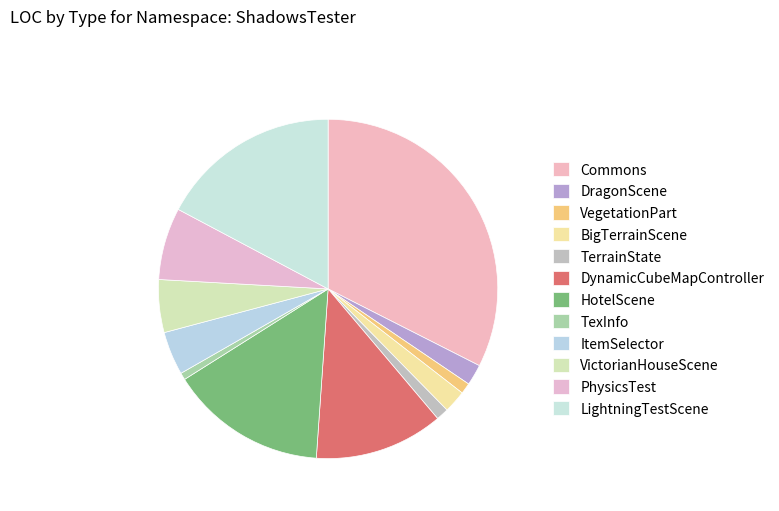

What is the change in value from ItemSelector to PhysicsTest?

+37